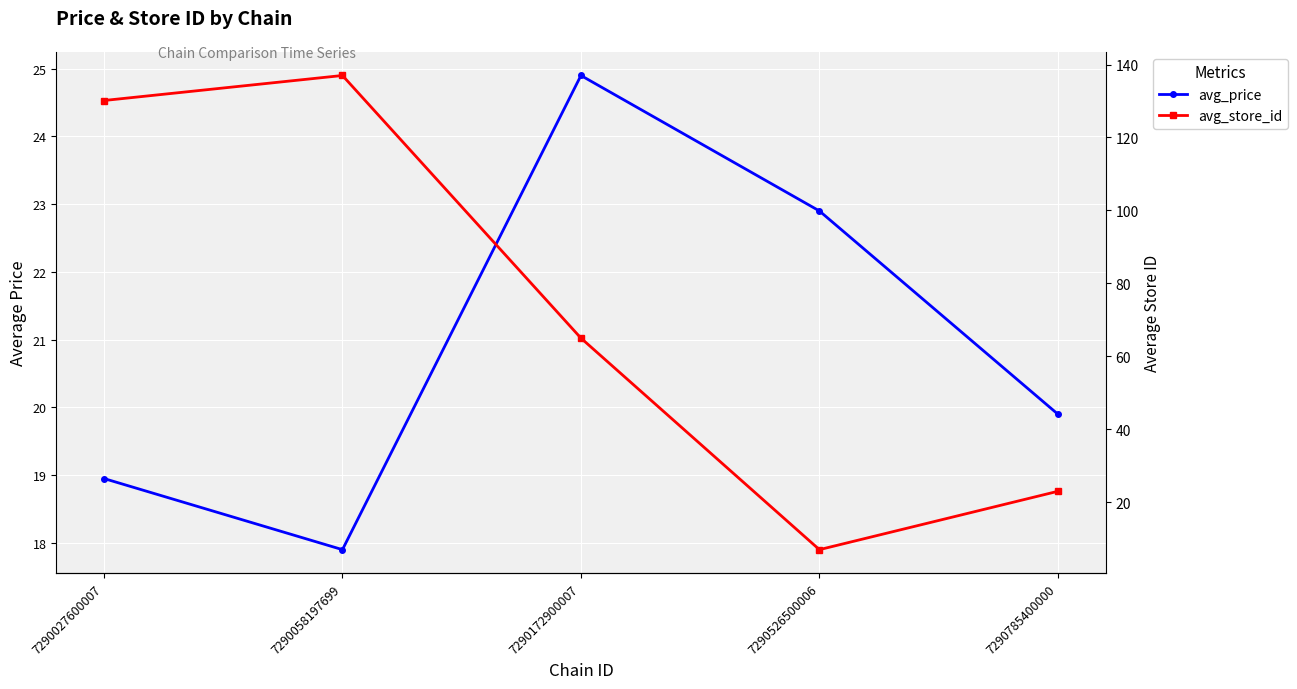

Is it true that avg_price equals 18.9 at 7290027600007?

True